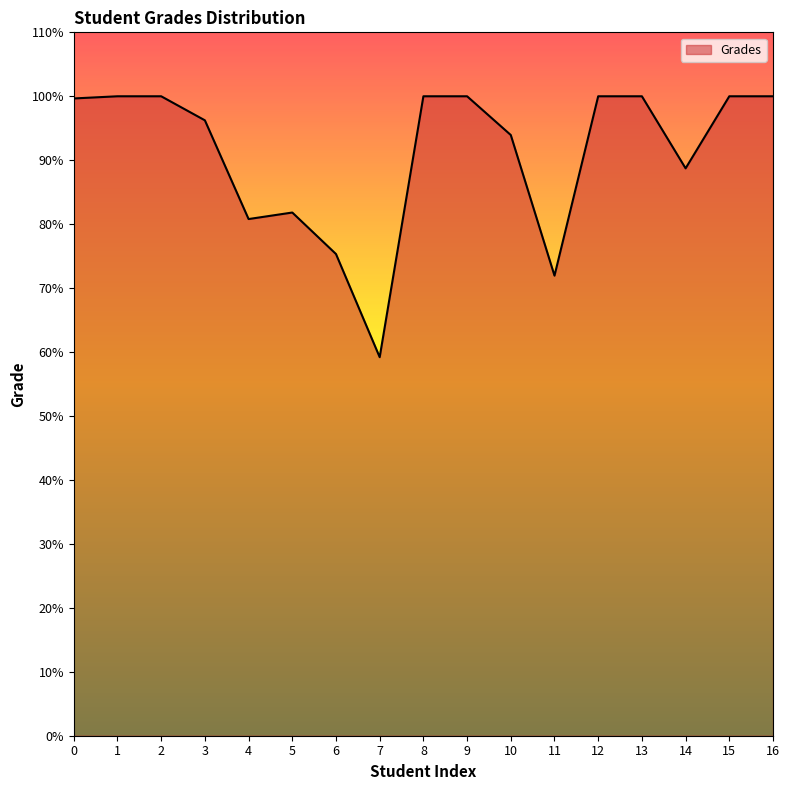

Which has a higher value, 2 or 11?

2